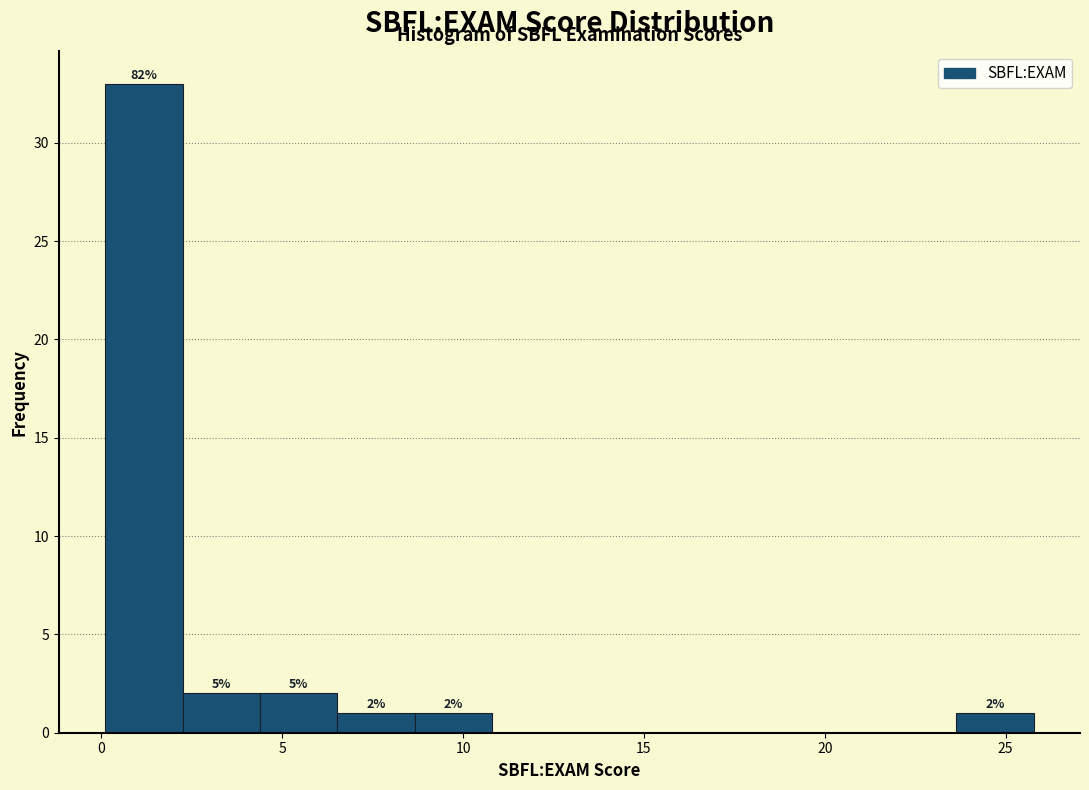

Which range on the x-axis has the tallest bar?

0.0 to 2.0